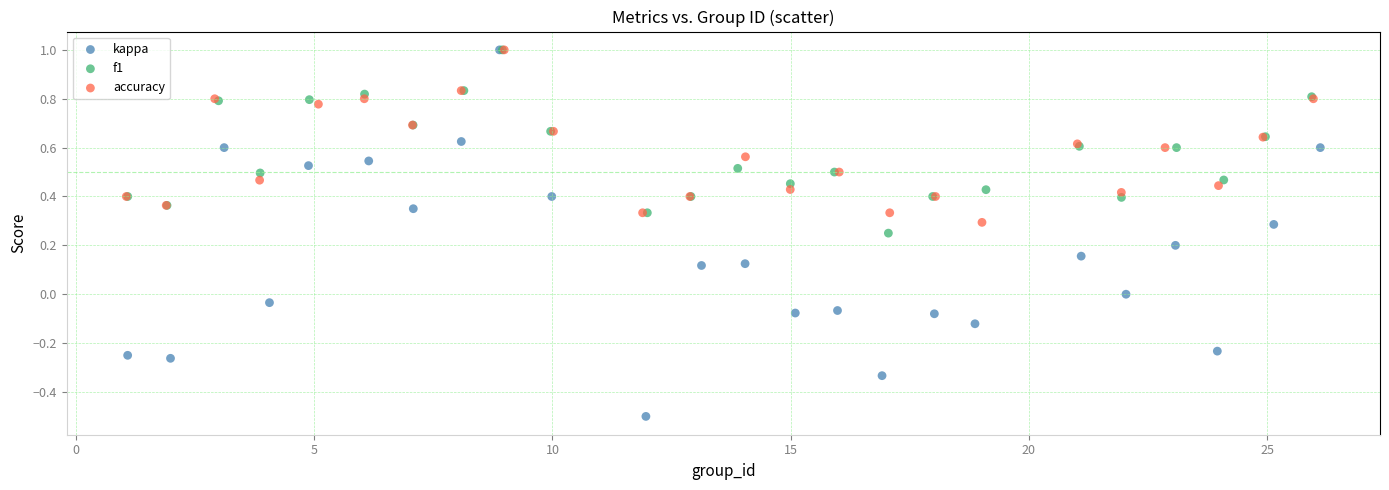

Which series has the largest Y range (max minus min)?

kappa